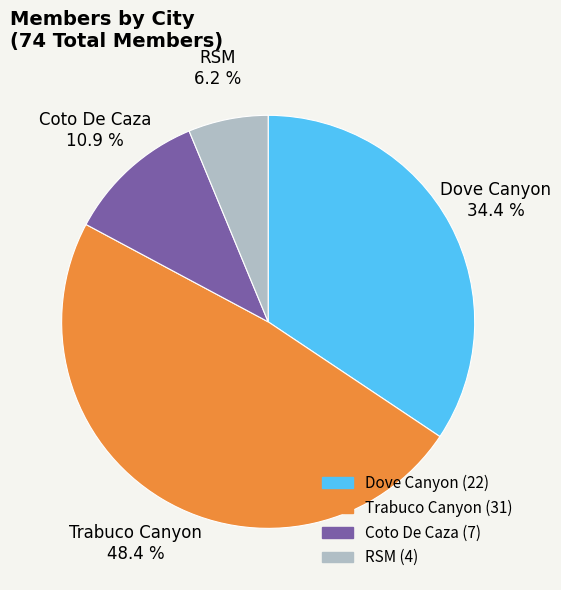

Which category has the smallest portion of the pie?

RSM